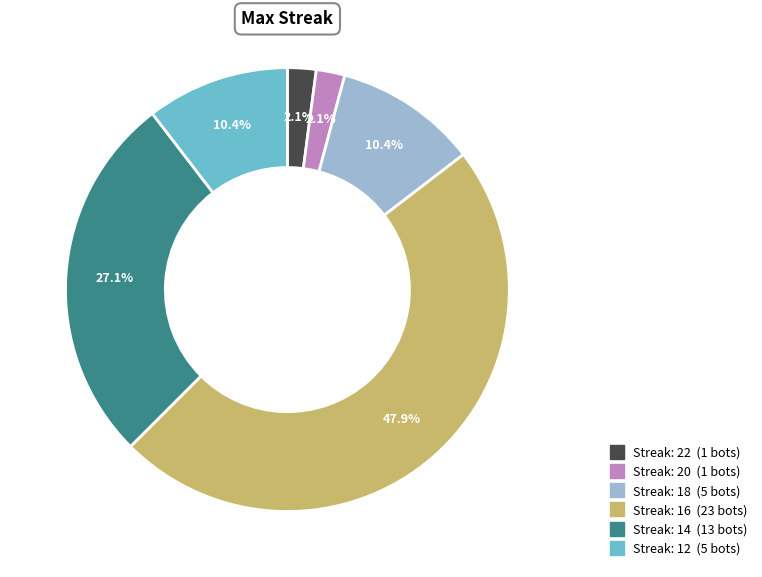

Count the number of slices in the pie.

6